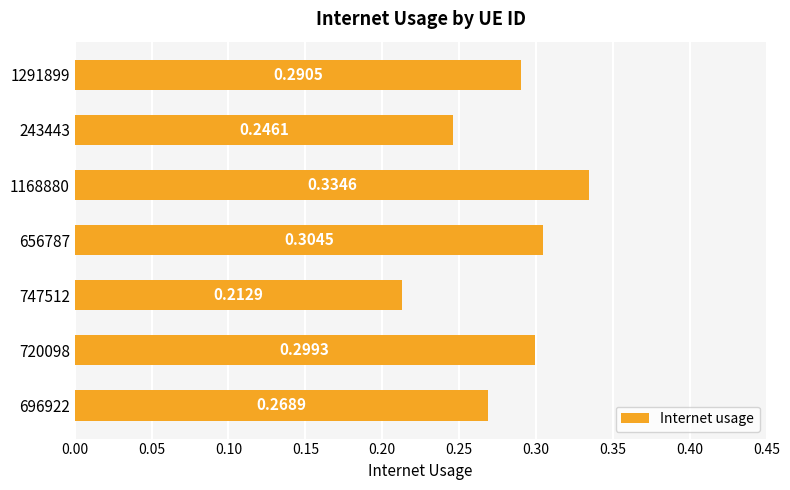

What is the sum of the values at 696922 and 720098?

0.6